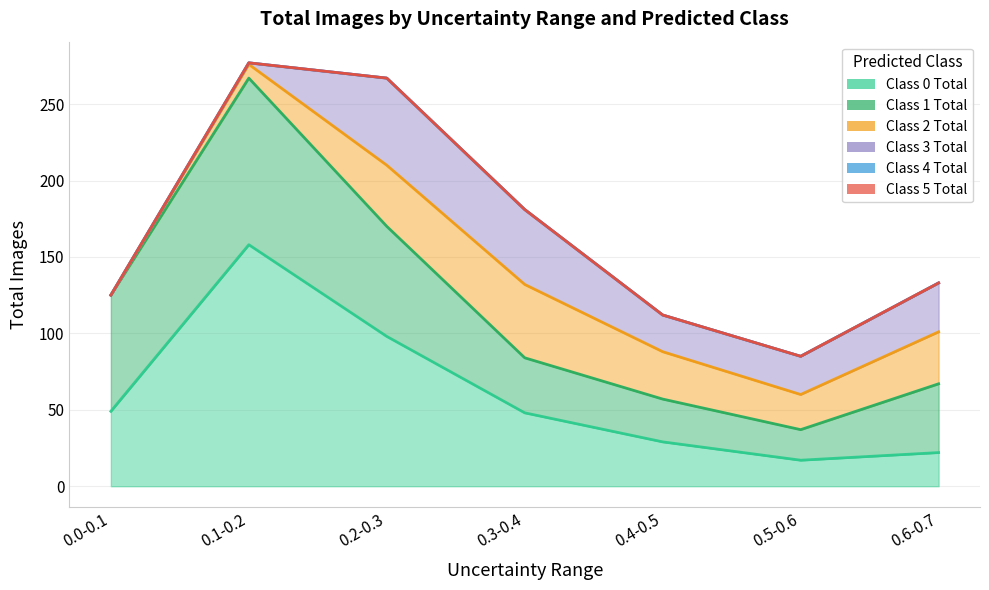

What are all the series names shown in the legend?

Class 0 Total, Class 1 Total, Class 2 Total, Class 3 Total, Class 4 Total, Class 5 Total